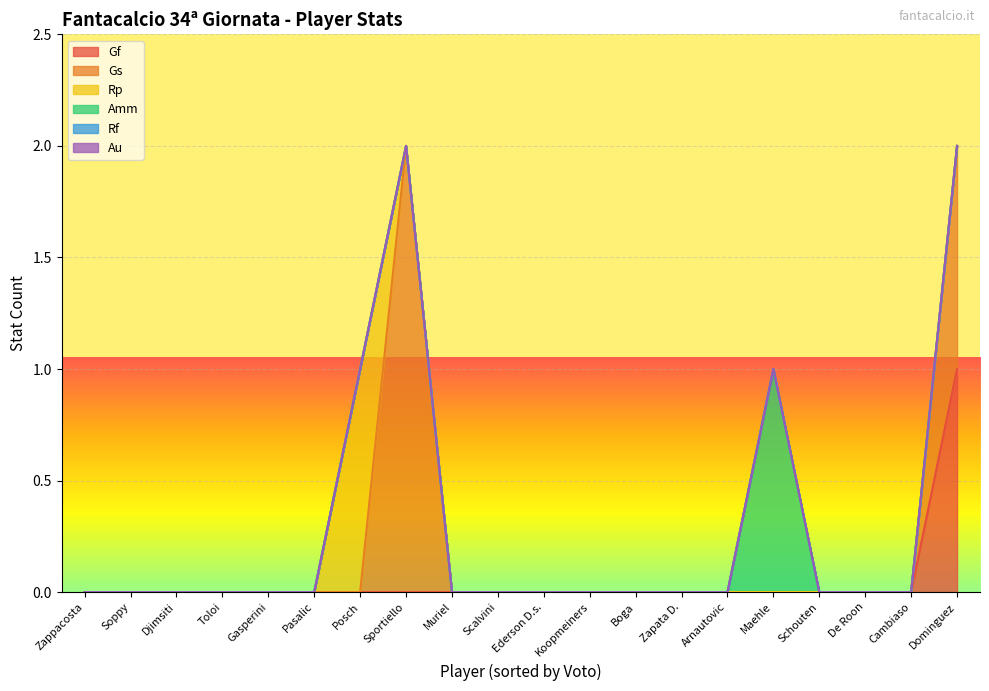

The value of Amm at Maehle is 1. True or false?

True